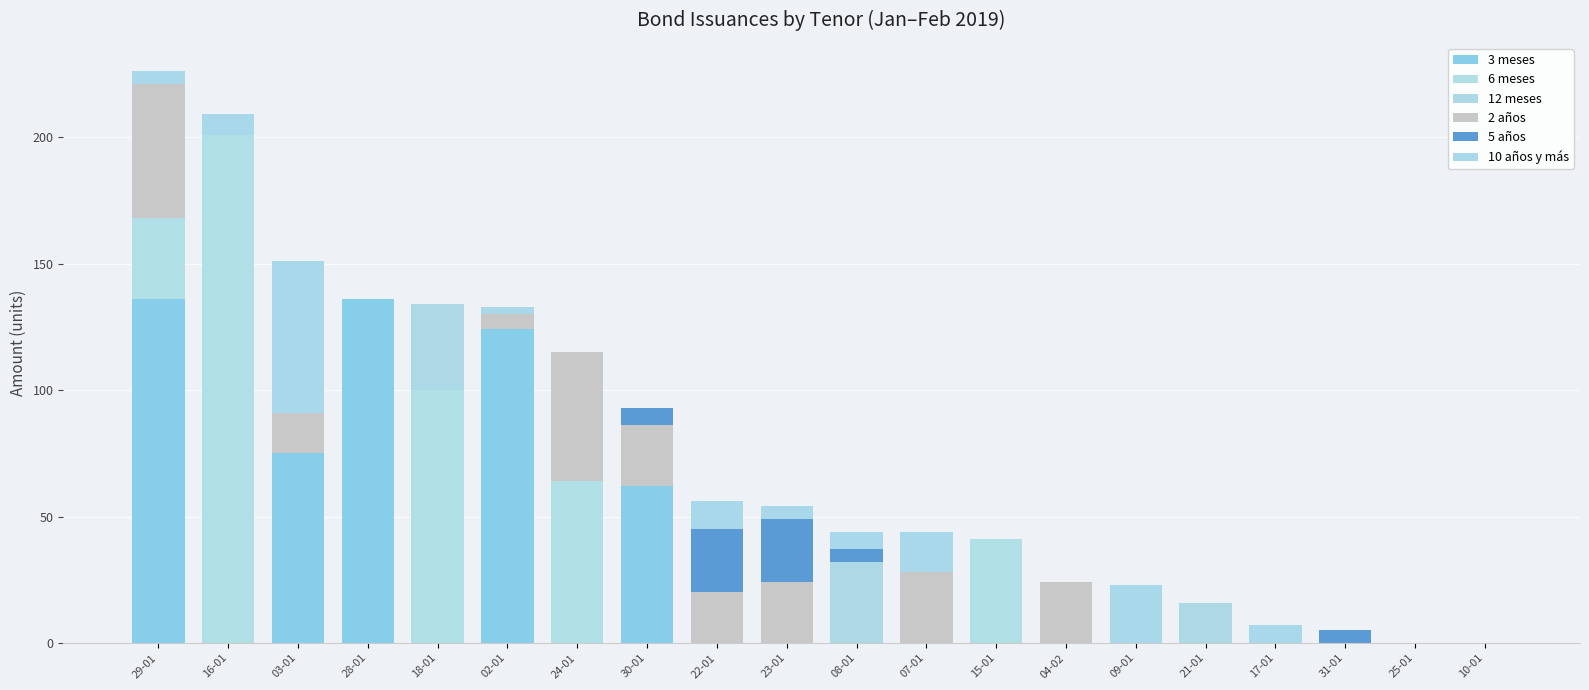

The value of 3 meses at 15-01 is 0. True or false?

True